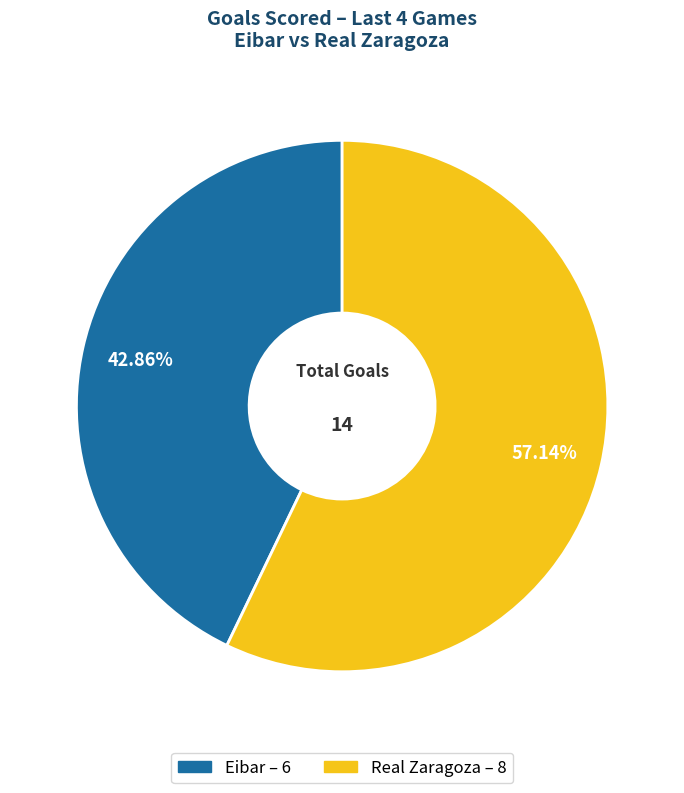

To the nearest percent, what percentage of the pie is Eibar?

43%